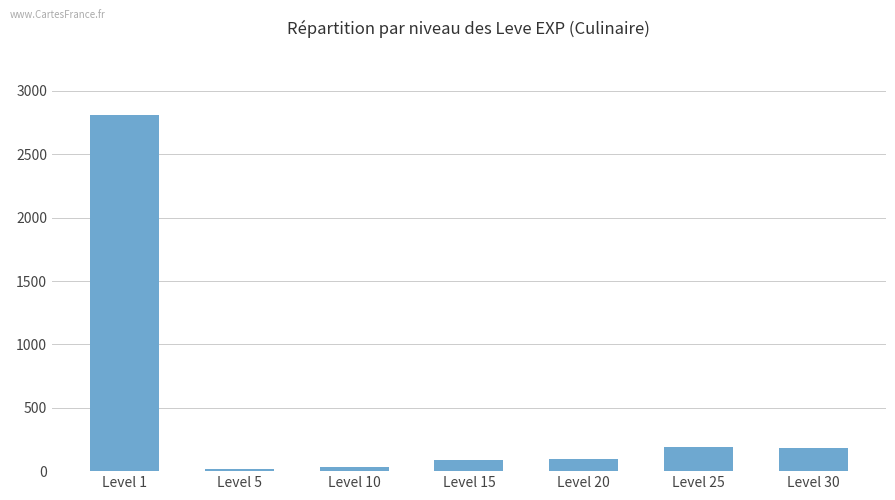

Which category has the highest value across all series?

Level 1